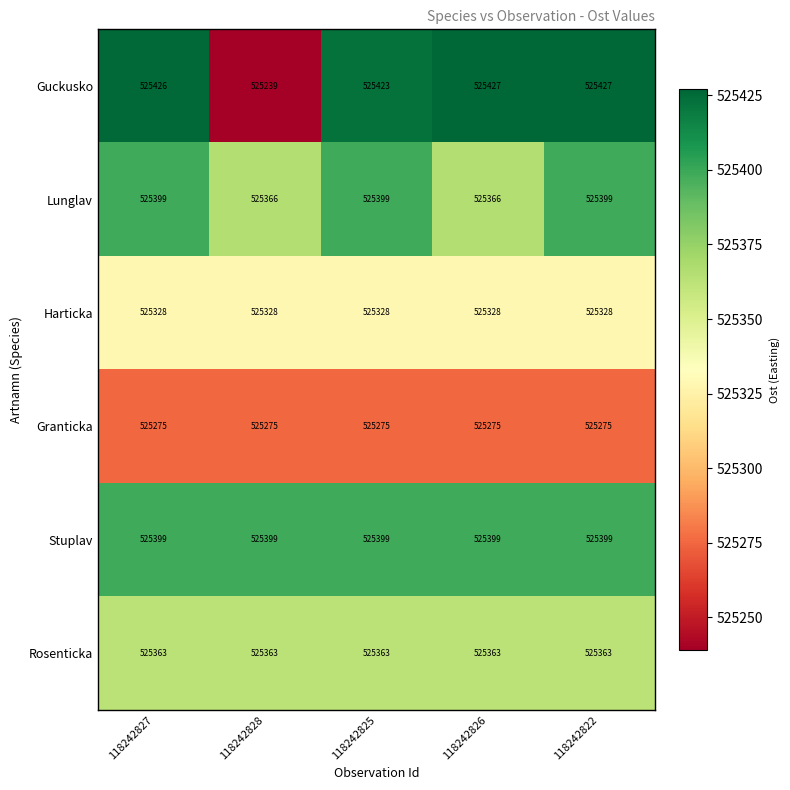

Count the number of categories in the chart.

5